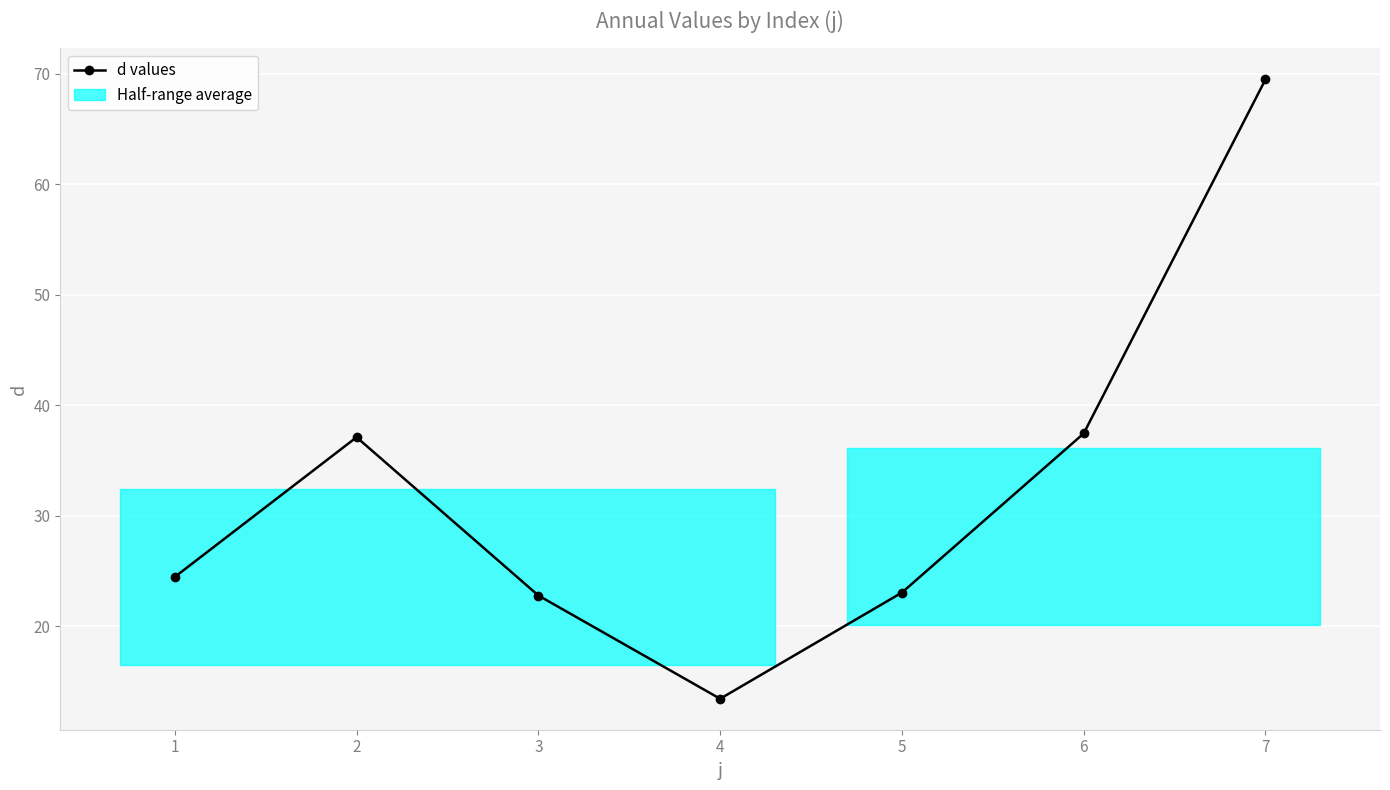

What is the change in value from 5 to 6?

+14.4